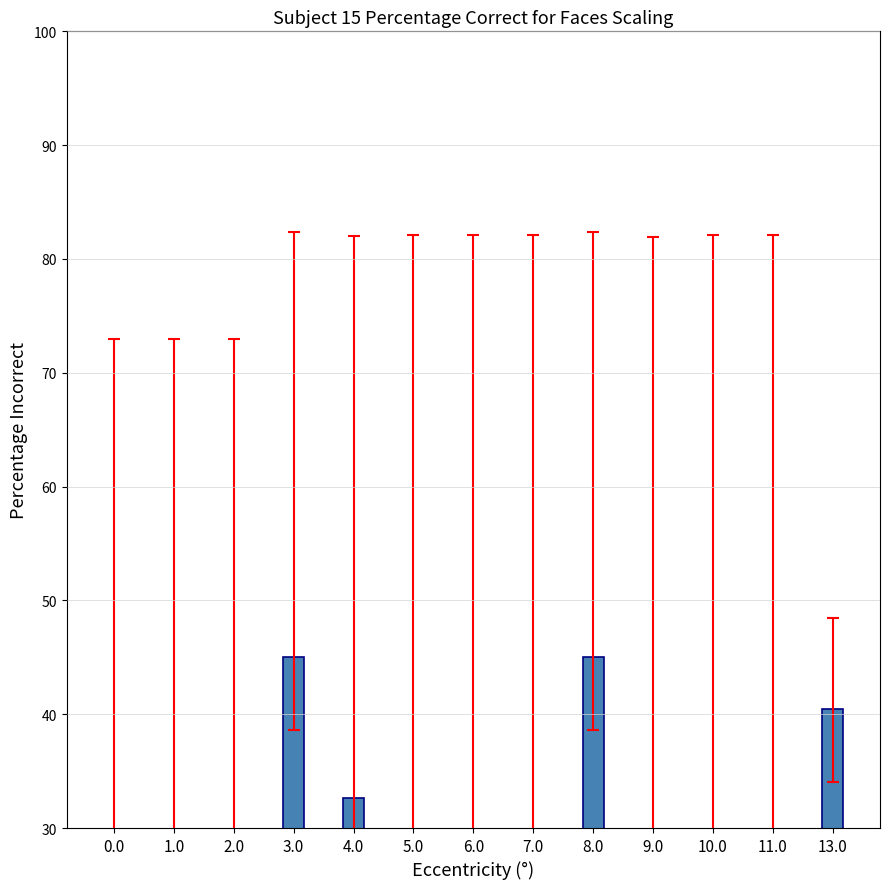

Between 6.0 and 11.0, which is larger?

6.0